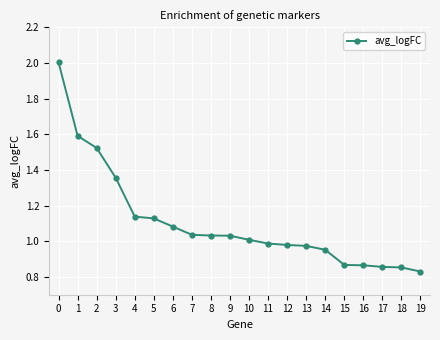

Which has a higher value, 17 or 10?

10